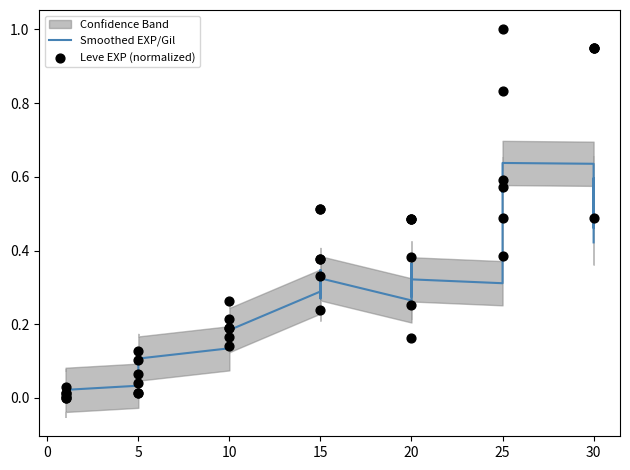

Which series contains the lowest Y value?

Leve EXP (normalized)